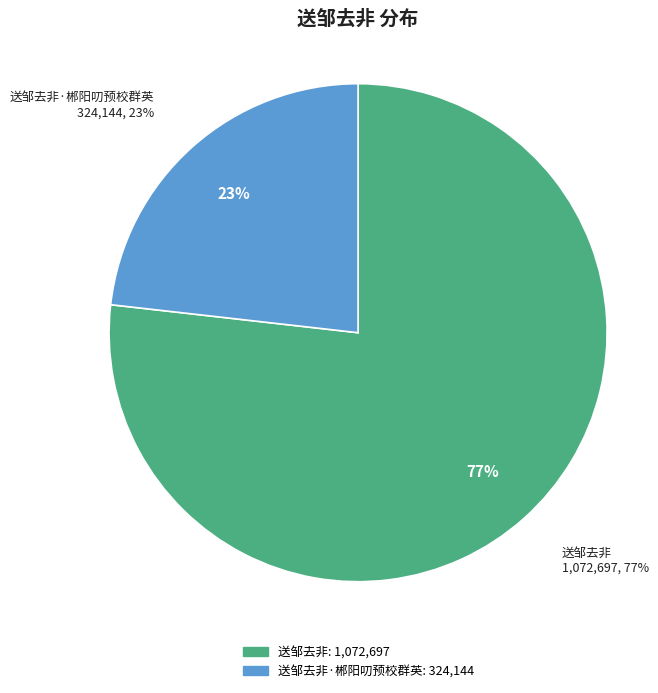

Count the number of slices in the pie.

2